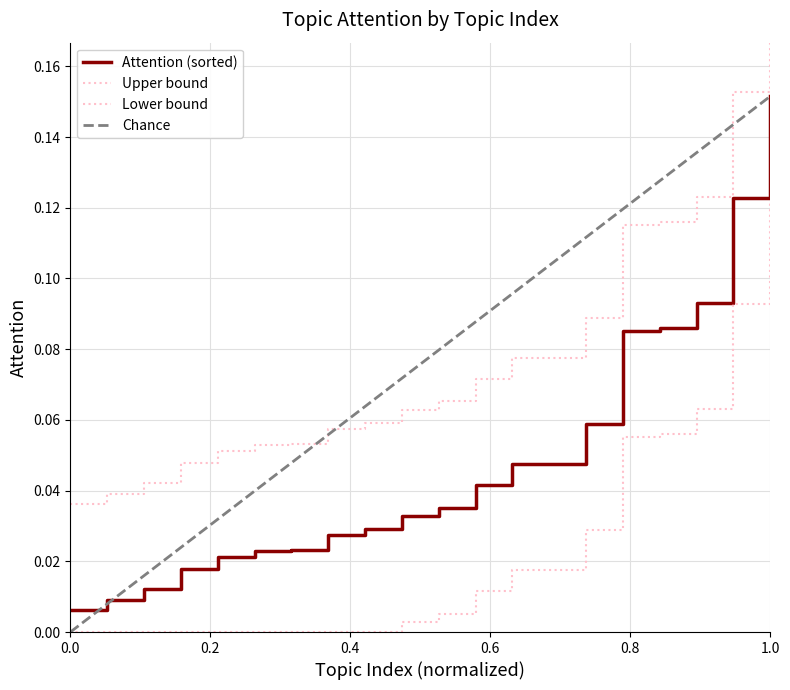

What is the value of the Upper bound point at the 10th from the left?

0.1